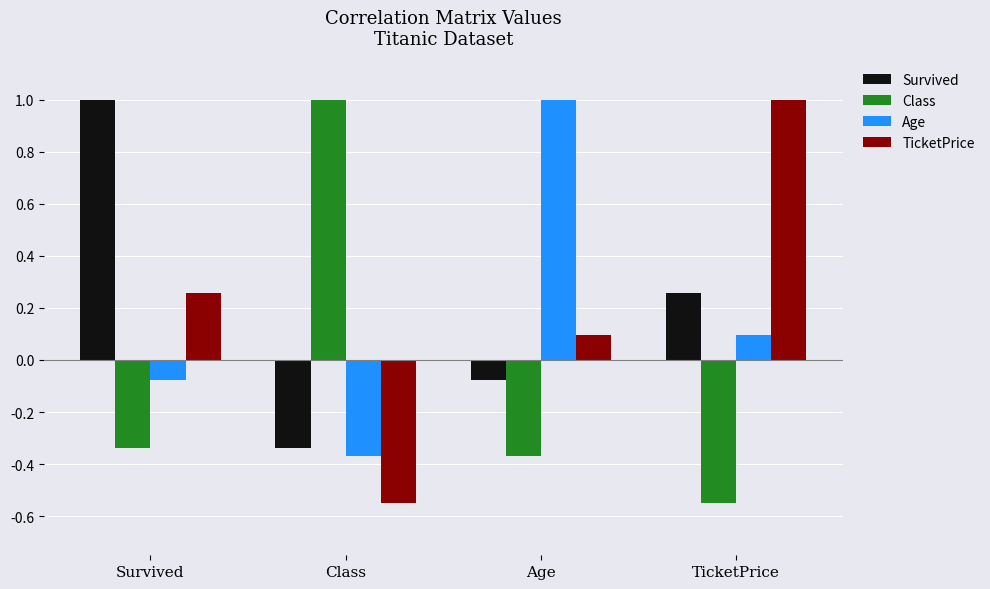

Count the number of categories in the chart.

4